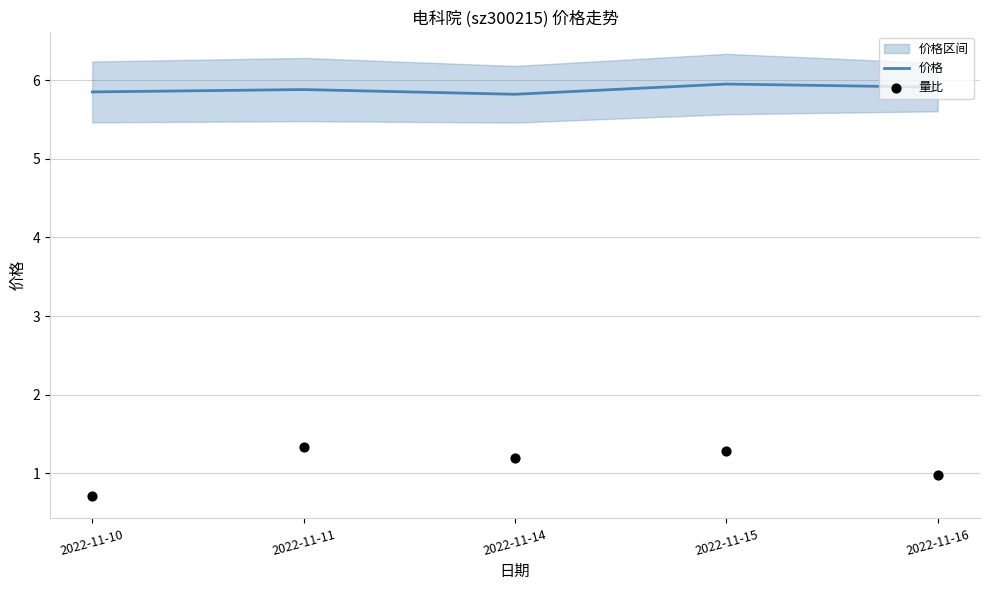

Which series contains the highest Y value?

价格